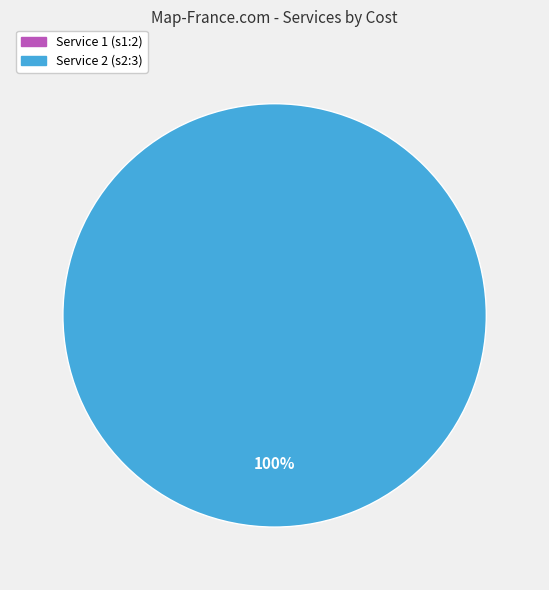

Is there any slice that represents more than half of the pie?

Yes